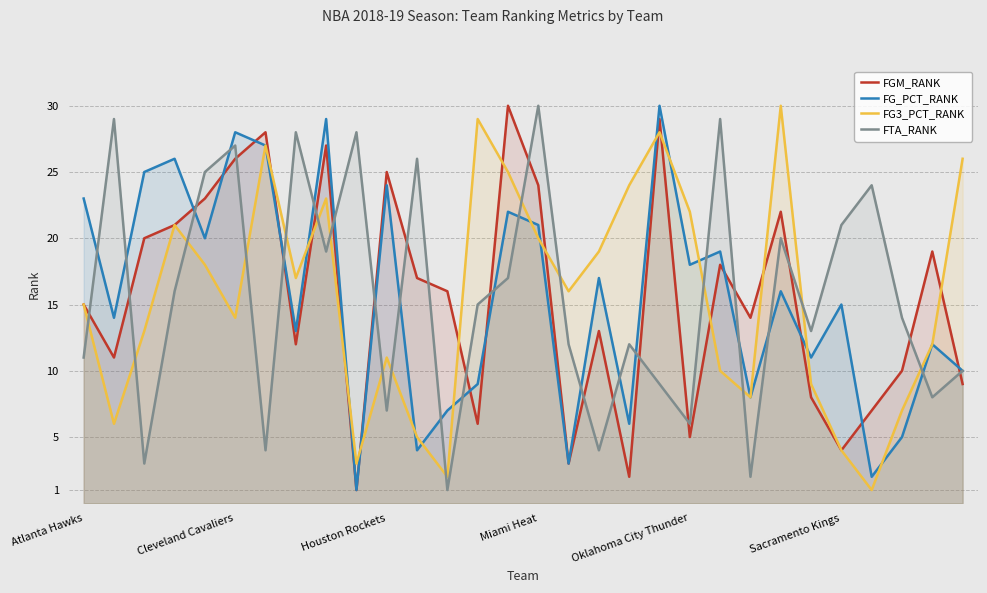

Which series has the largest range (max minus min)?

FGM_RANK